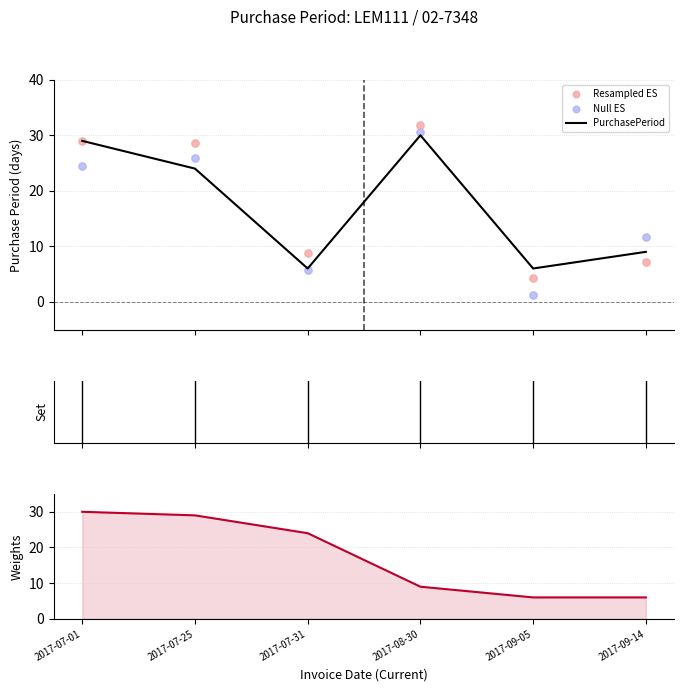

Which series reaches the minimum Y coordinate?

Null ES